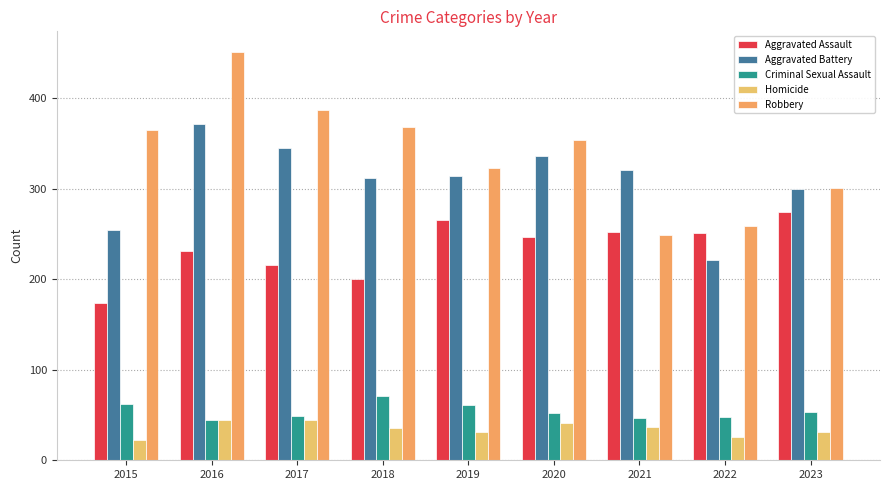

How many data points does each series have?

9